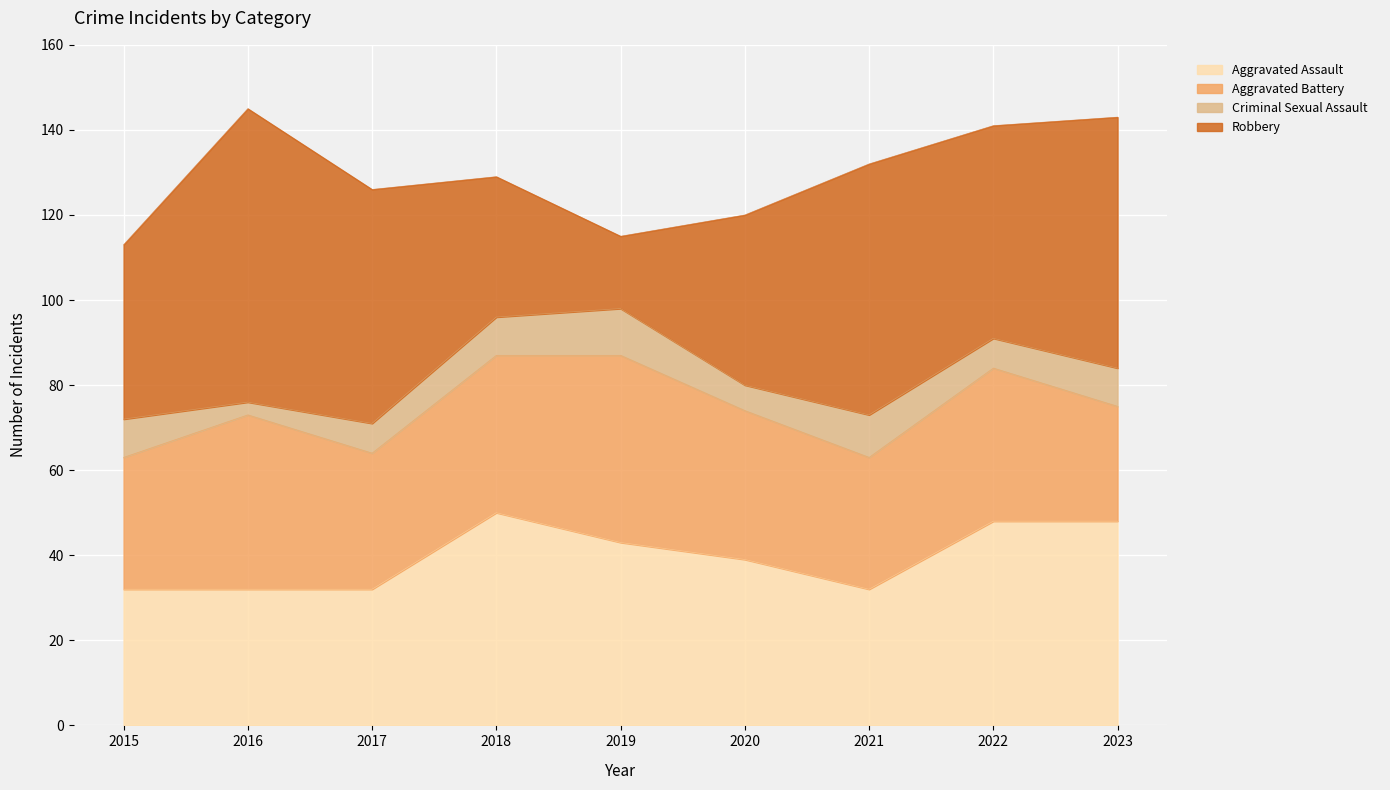

Does the chart display data point markers on the line(s)?

No